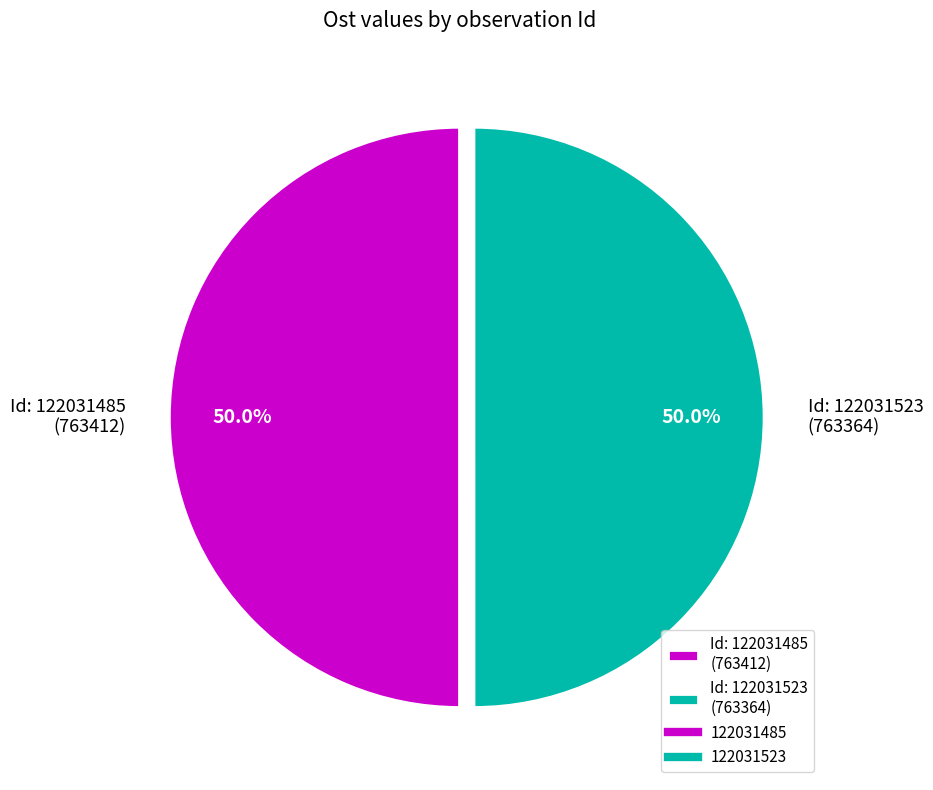

What is the total percentage of Id: 122031523 (763364) and Id: 122031485 (763412)?

100.0%